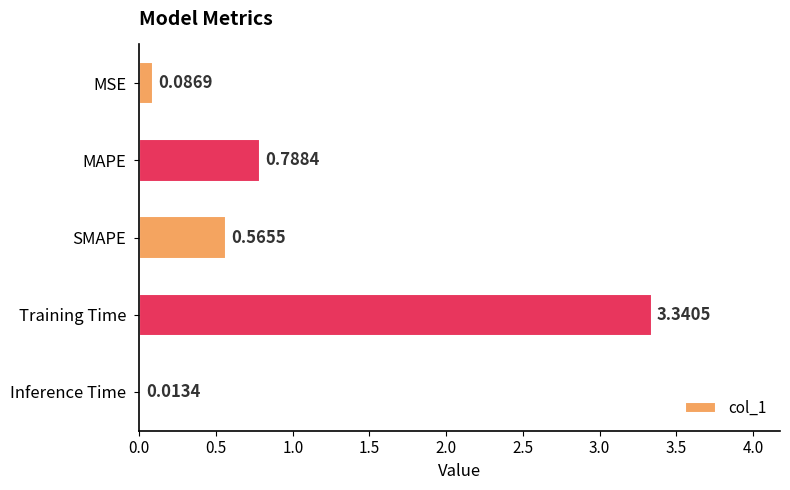

List the labels in order of value, largest first.

Training Time, MAPE, SMAPE, MSE, Inference Time